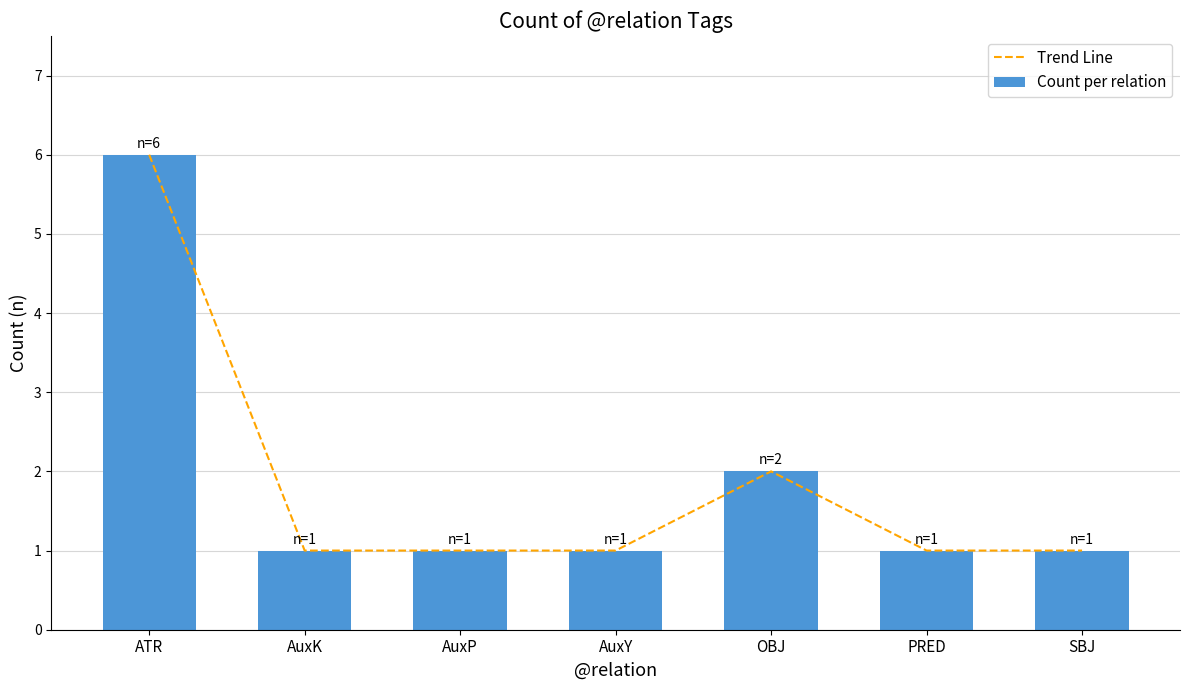

How many data points does each series have?

7